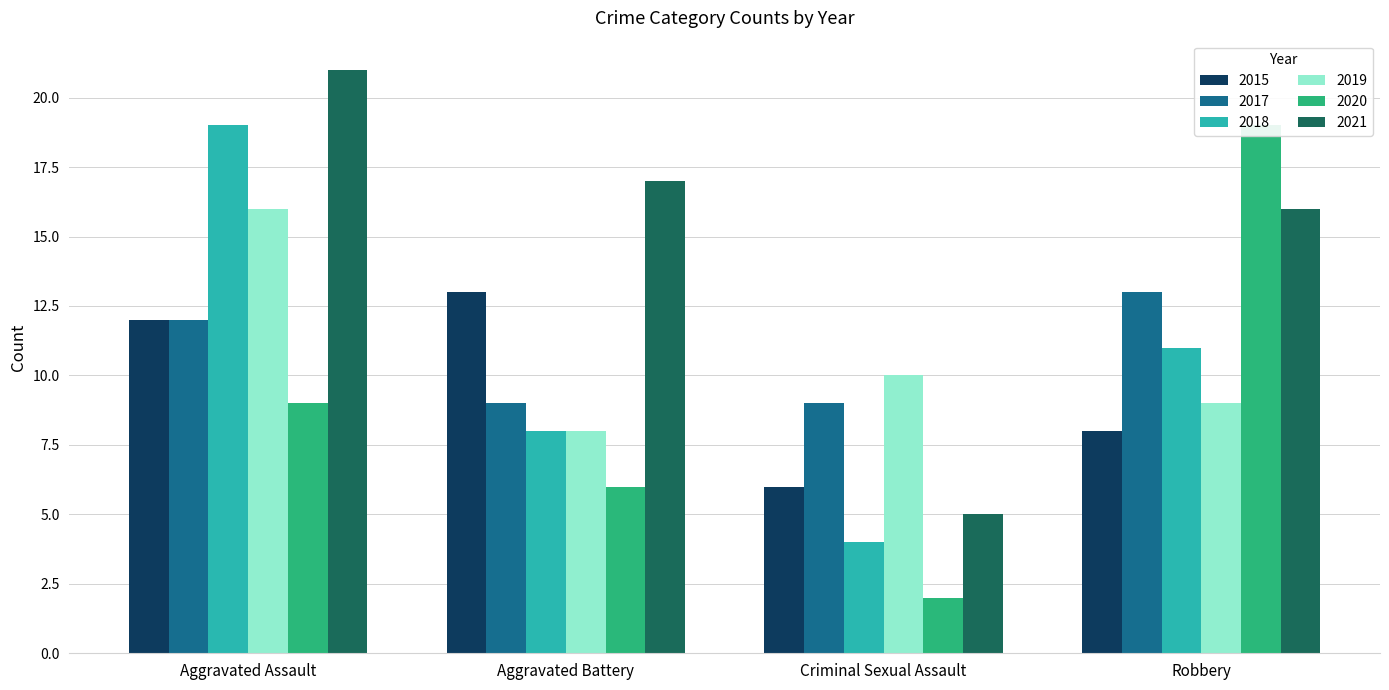

Is it true that 2017 equals 14 at Aggravated Battery?

False